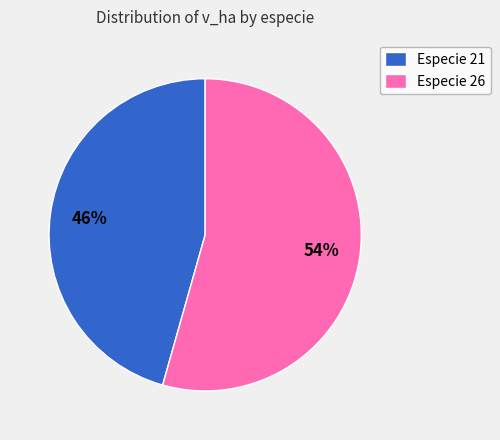

To the nearest percent, what is the average slice percentage?

50%